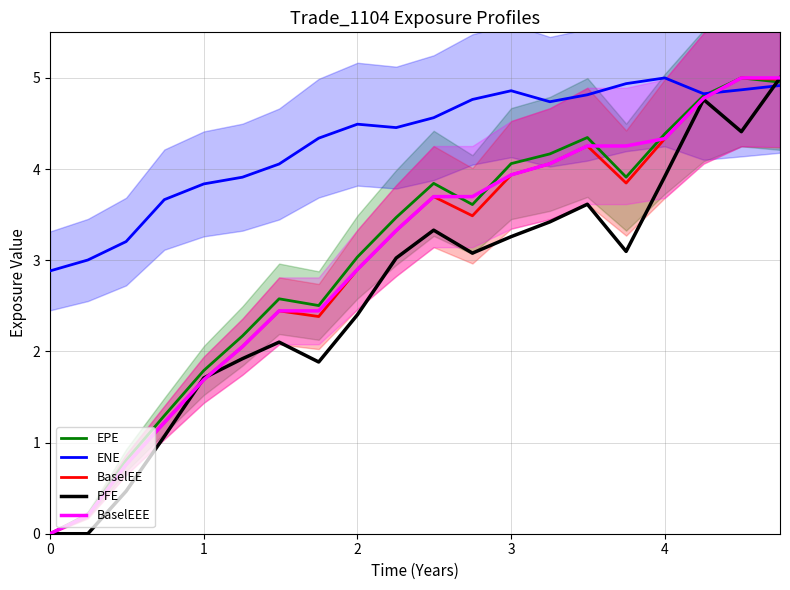

True or false: BaselEE and PFE cross at least once.

True